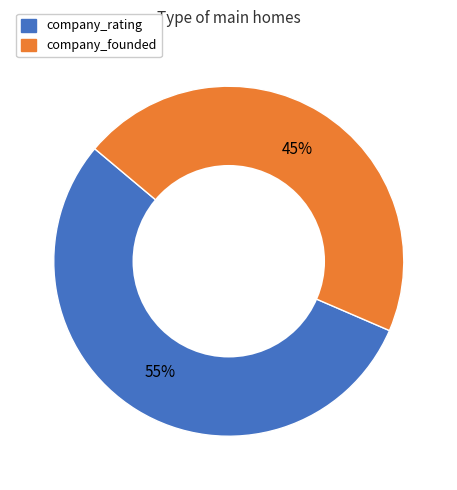

What percentage is the company_rating slice, to the nearest percent?

55%